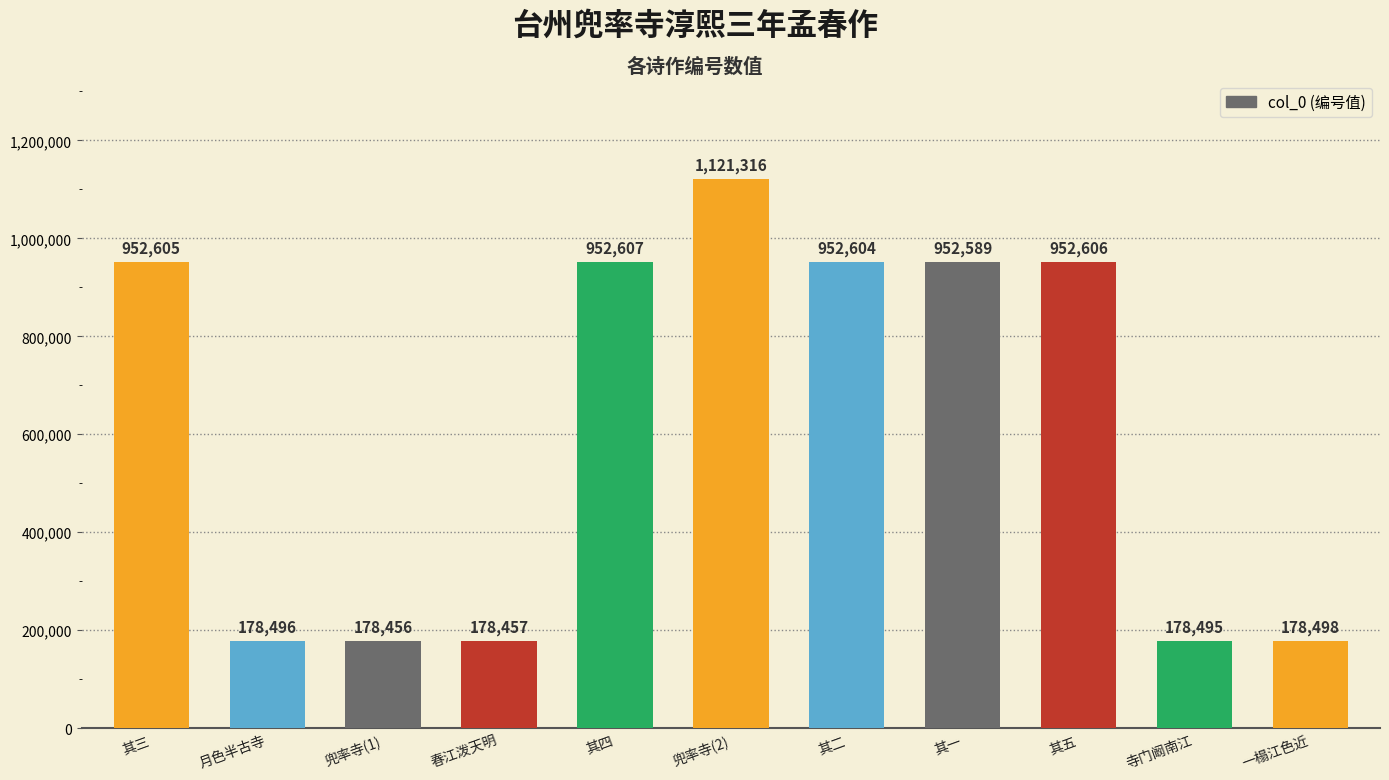

What is the label of the 11th bar from the right?

其三